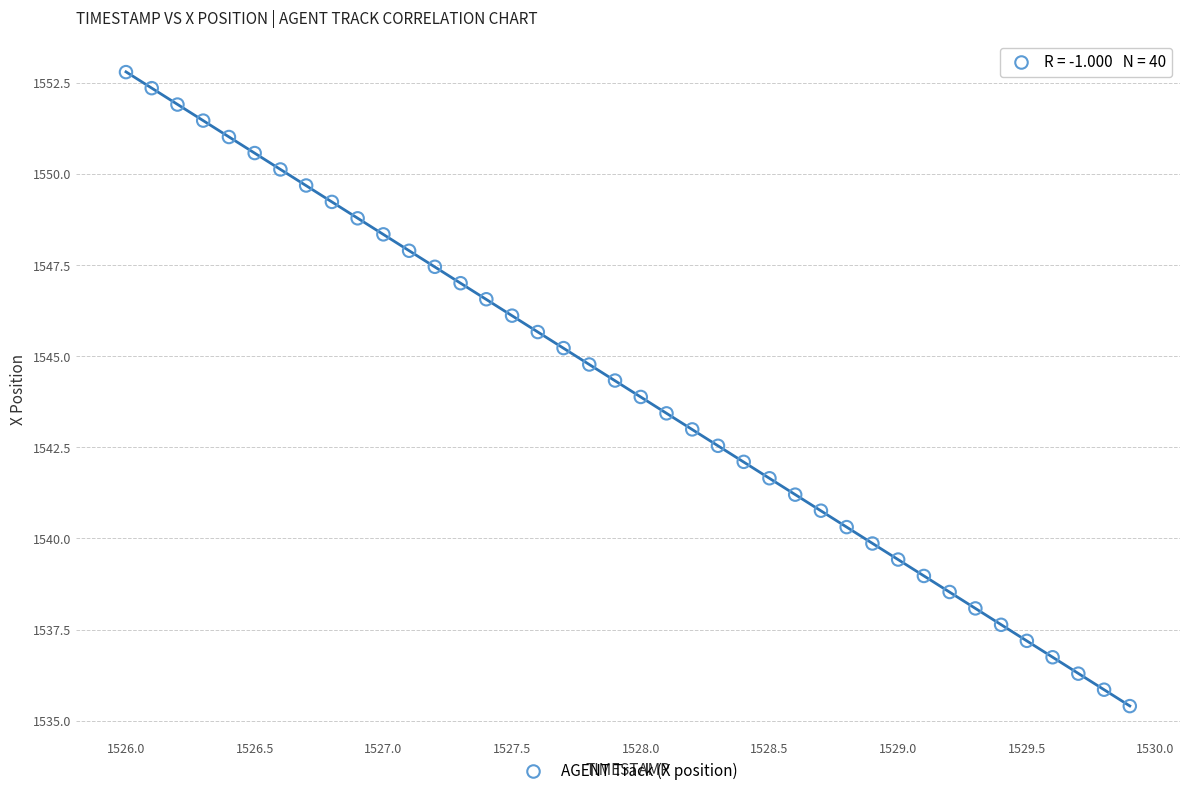

What is the range of Y values (max minus min)?

17.4